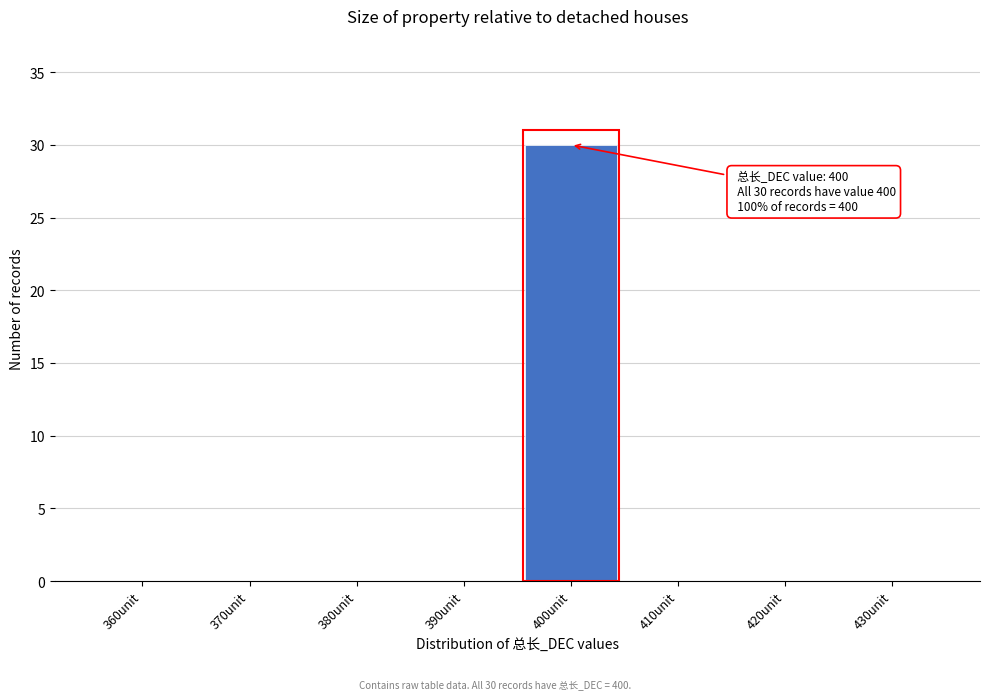

Reading right to left, extract all data points from this chart.

430unit=0	420unit=0	410unit=0	400unit=30	390unit=0	380unit=0	370unit=0	360unit=0